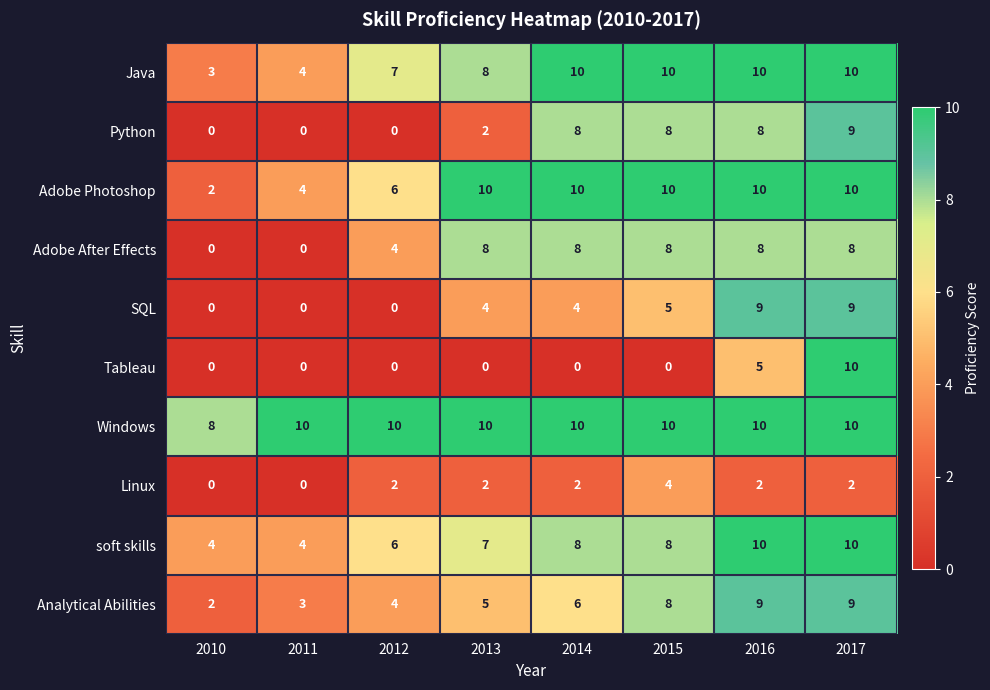

What is the difference between the maximum and second lowest values in the Analytical Abilities series?

6